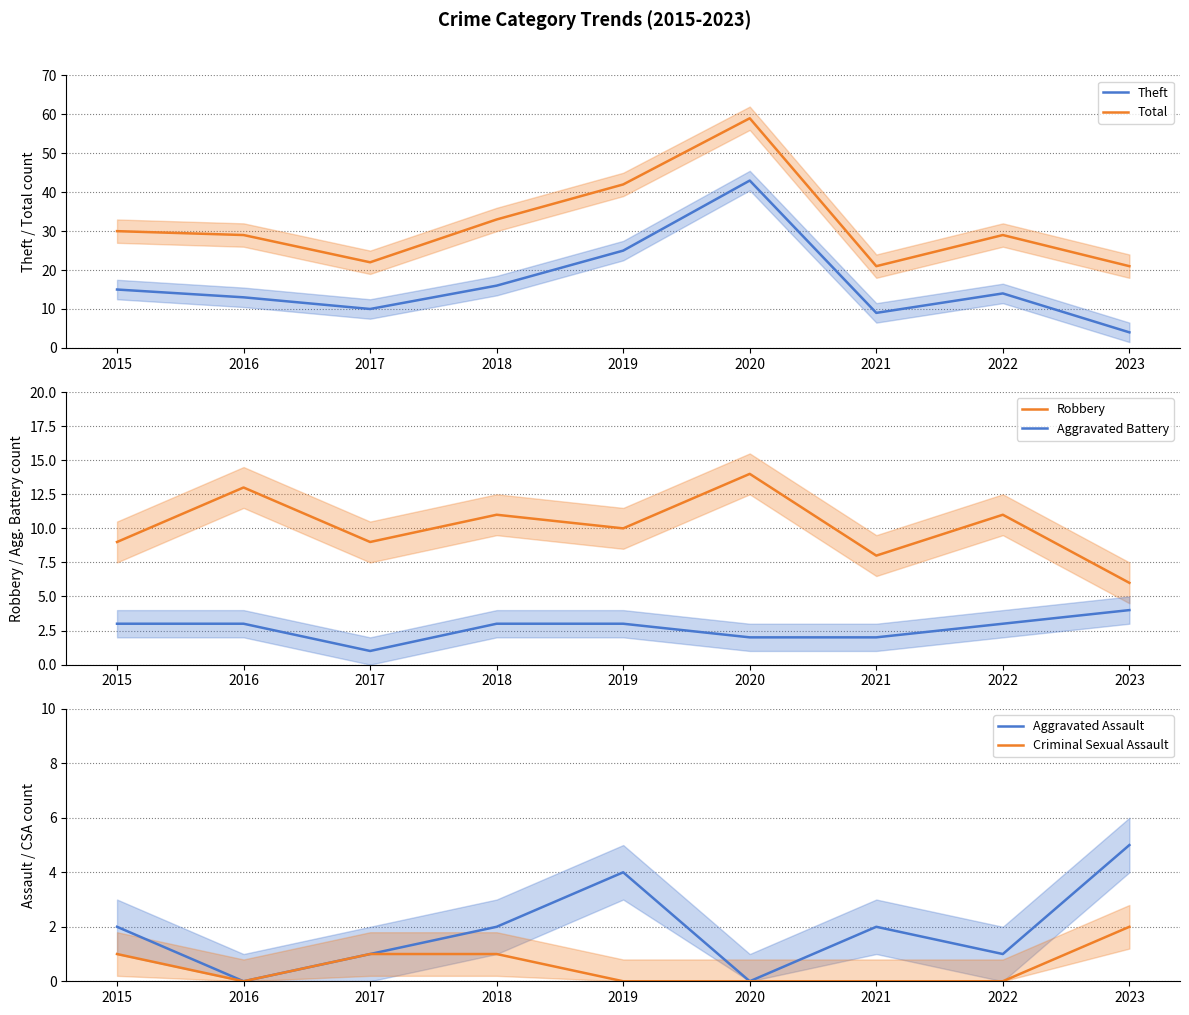

At which label is Aggravated Battery closest to 2?

2020